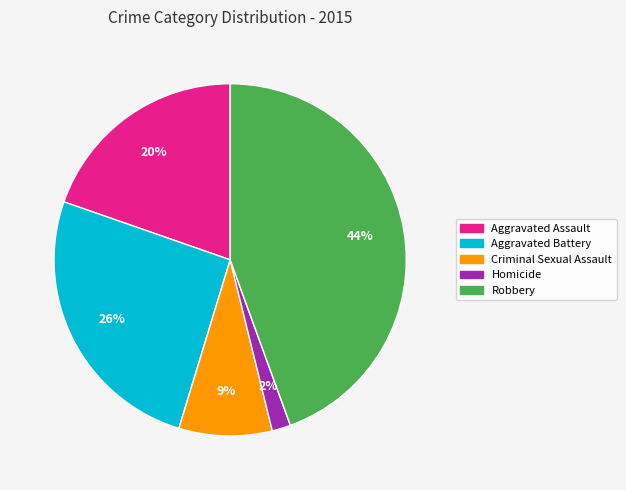

The Criminal Sexual Assault slice represents 9% of the pie. True or false?

True